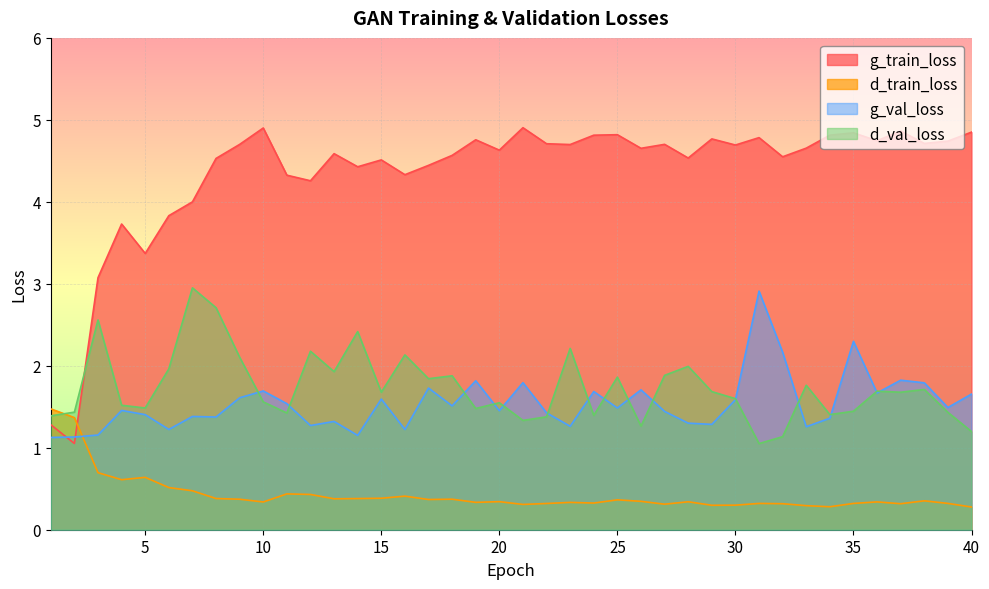

How many series are shown in this chart?

4